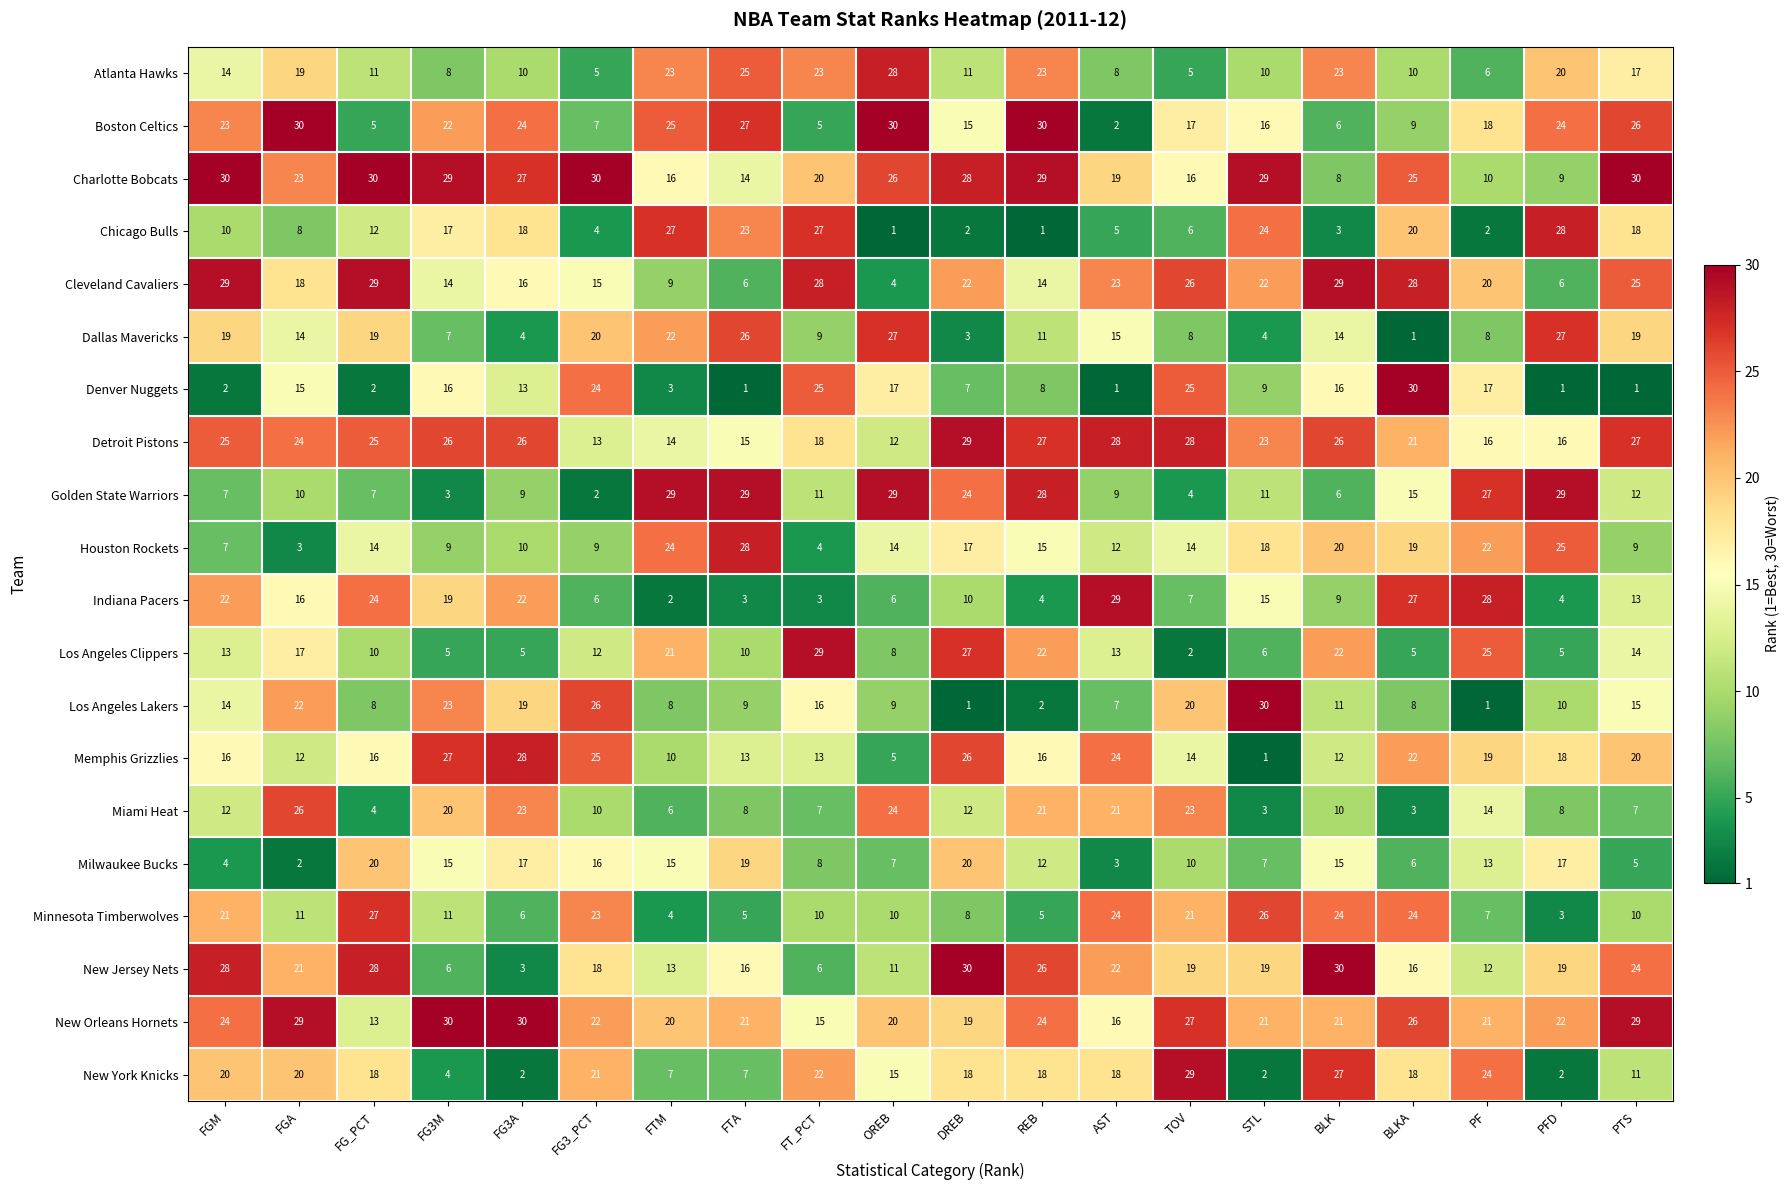

What is the greatest value displayed?

30